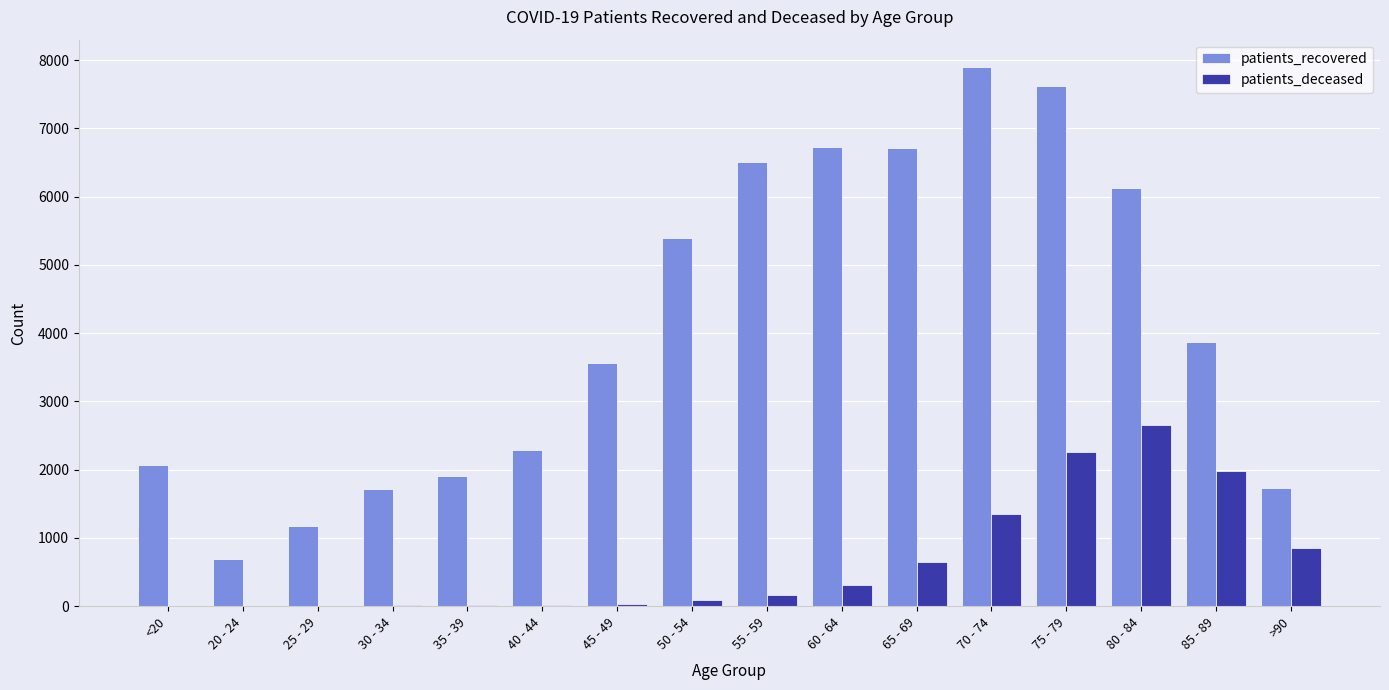

What are all the series names shown in the legend?

patients_recovered, patients_deceased